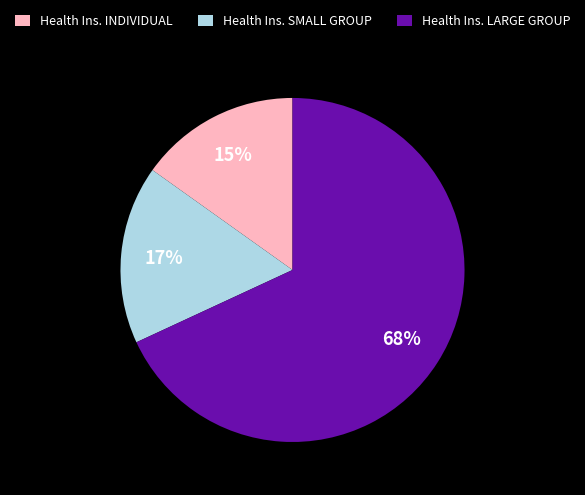

What is the largest slice in the pie chart?

Health Ins. LARGE GROUP